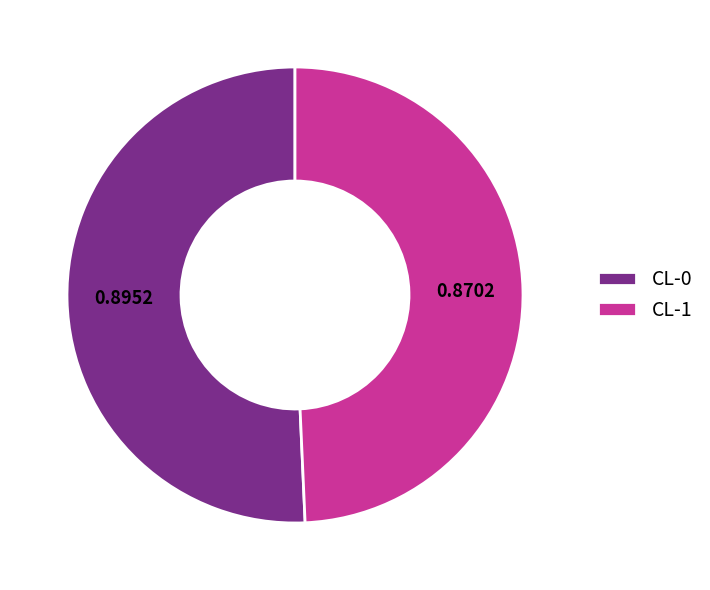

Between CL-0 and CL-1, which is larger?

CL-0